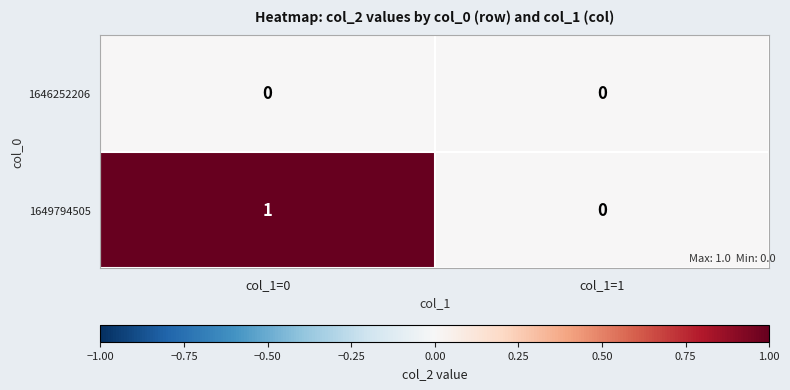

Which category has the highest value across all series?

col_1=0